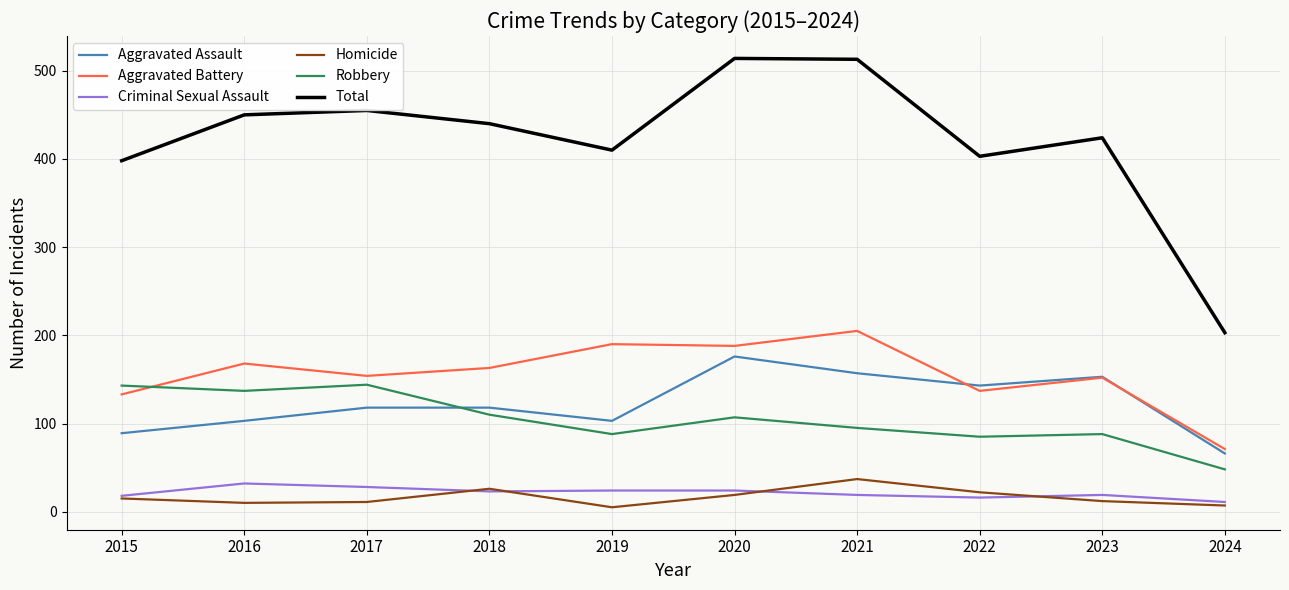

True or false: Criminal Sexual Assault and Robbery intersect in this chart.

False